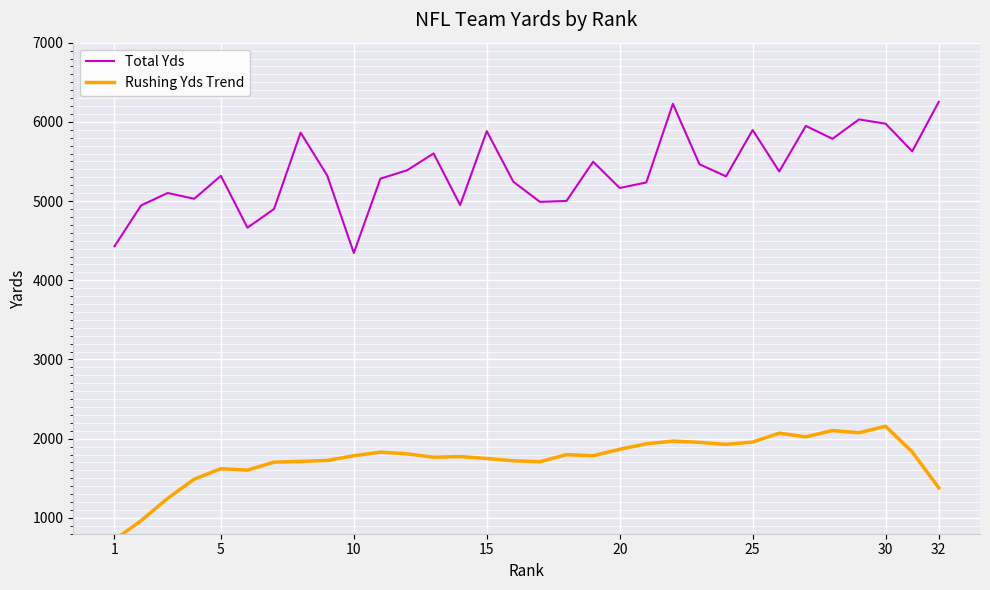

True or false: Total Yds and Rushing Yds Trend intersect in this chart.

False